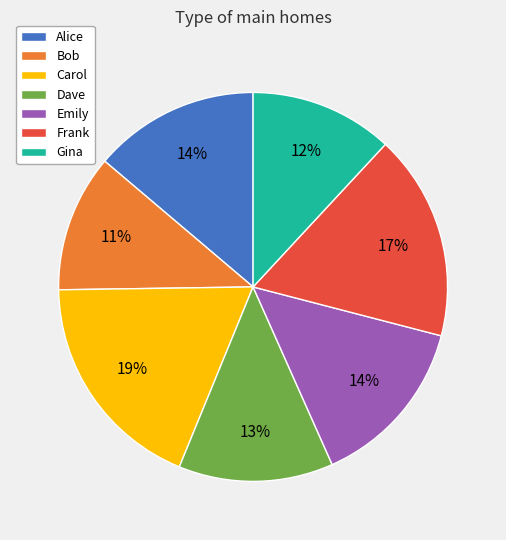

Count the number of slices in the pie.

7